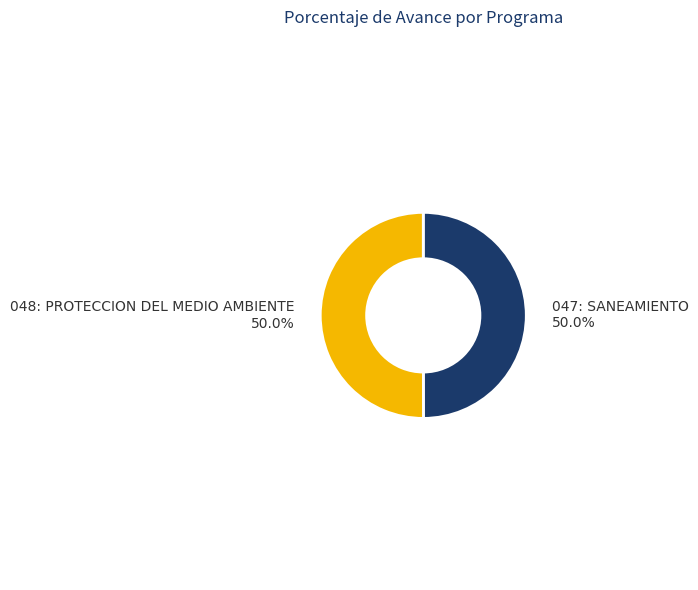

How many segments does this pie chart have?

2